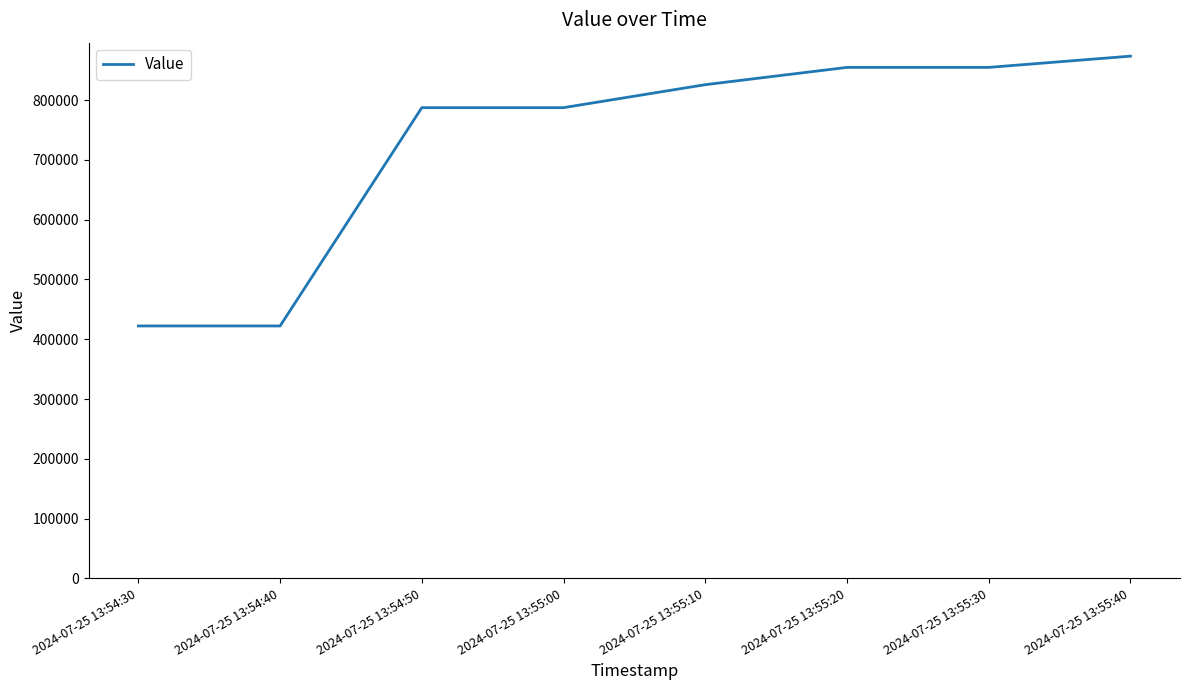

What is the sum of all values?

5826898